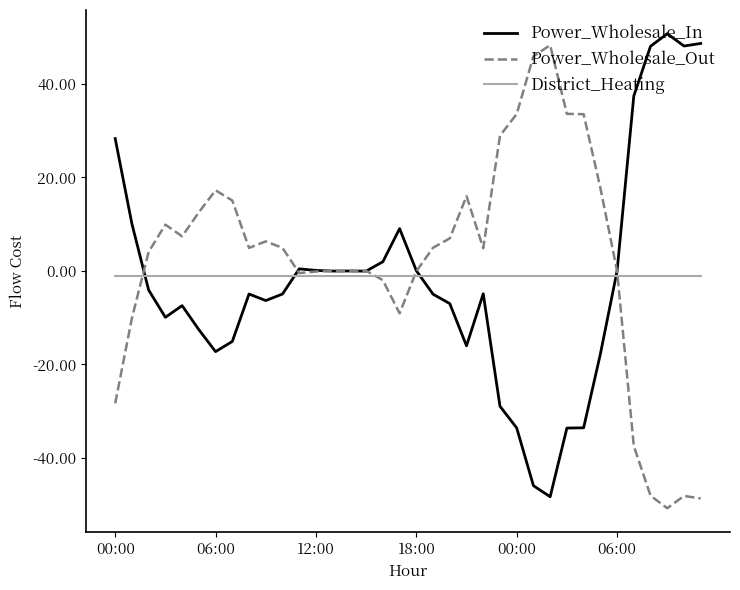

What is the smallest value displayed?

-50.7